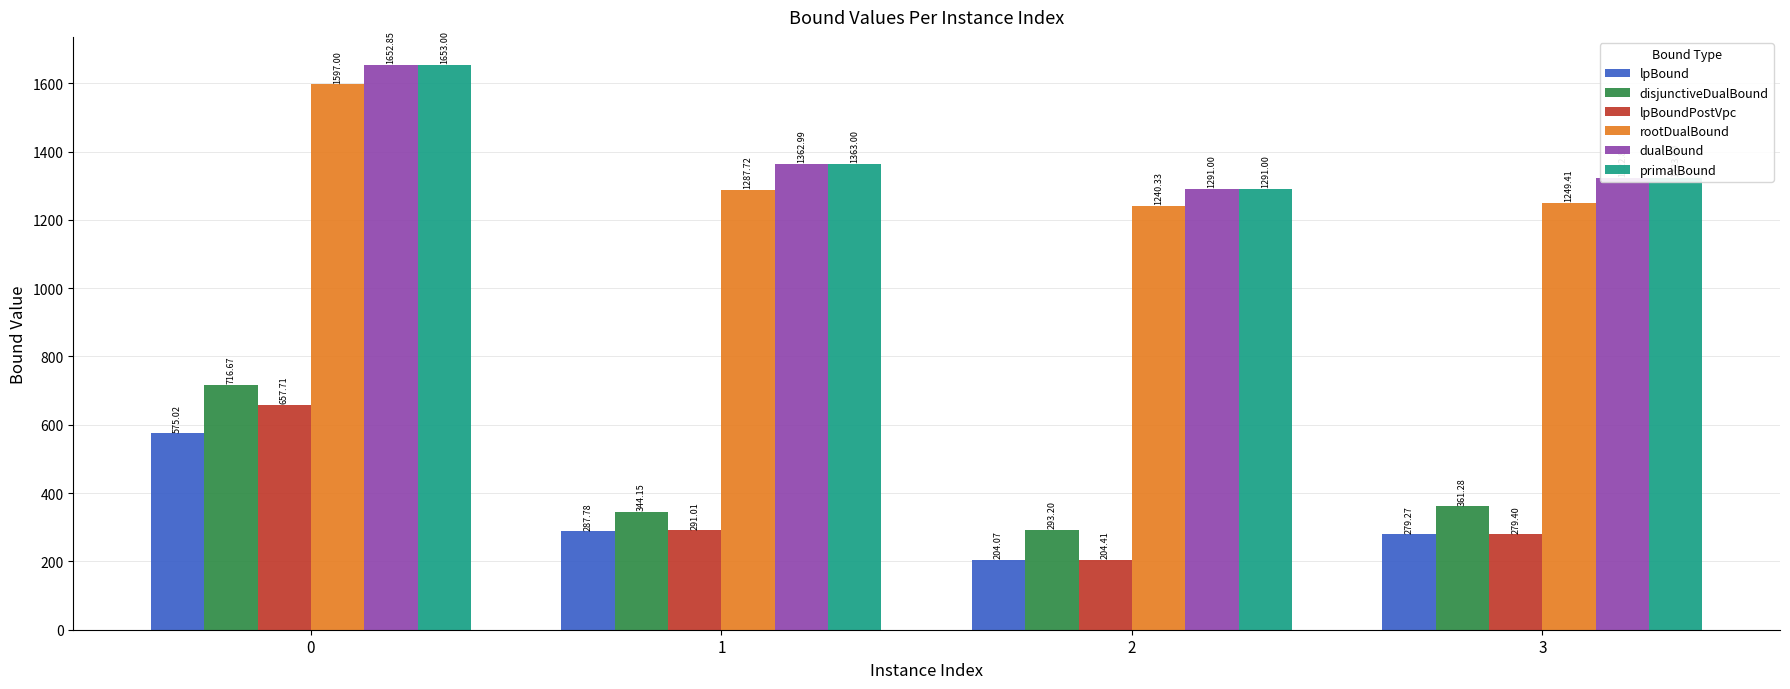

Is it true that lpBound equals 204.1 at 2?

True